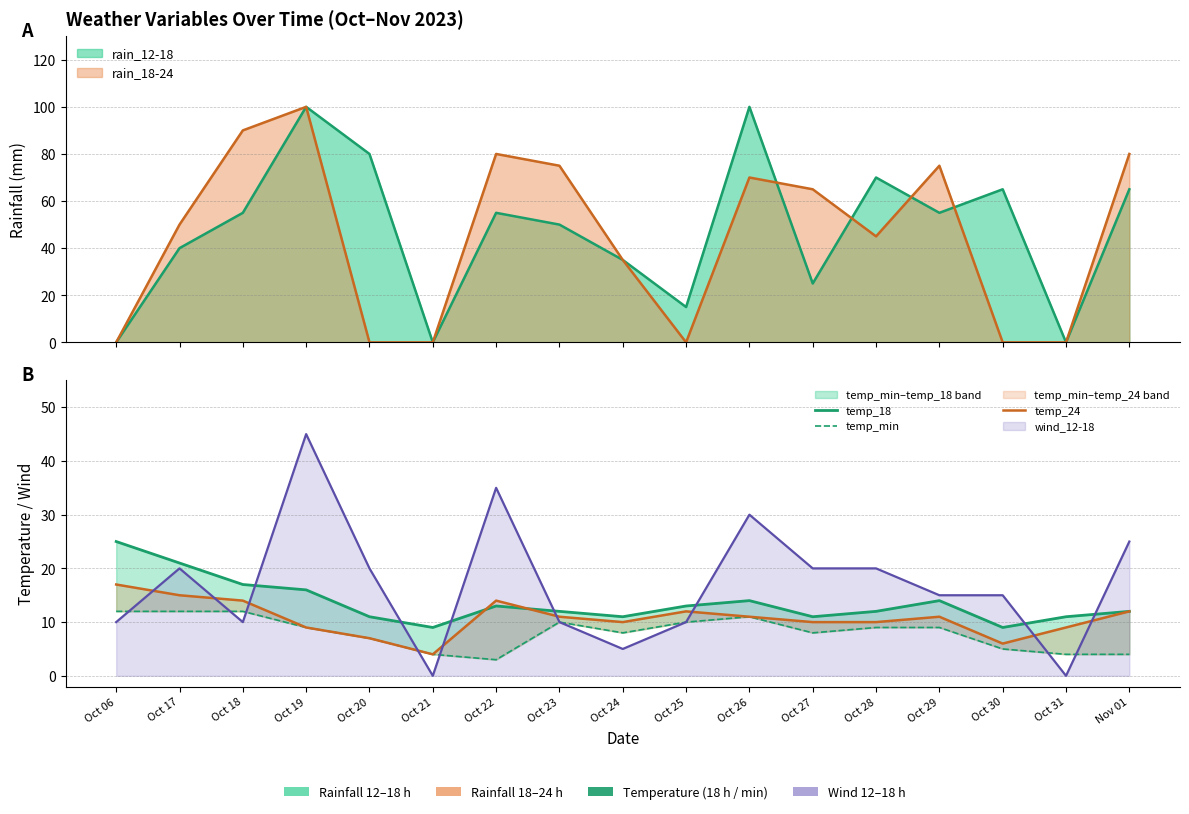

In temp_min, how many points are higher than both neighbors (excluding endpoints)?

2